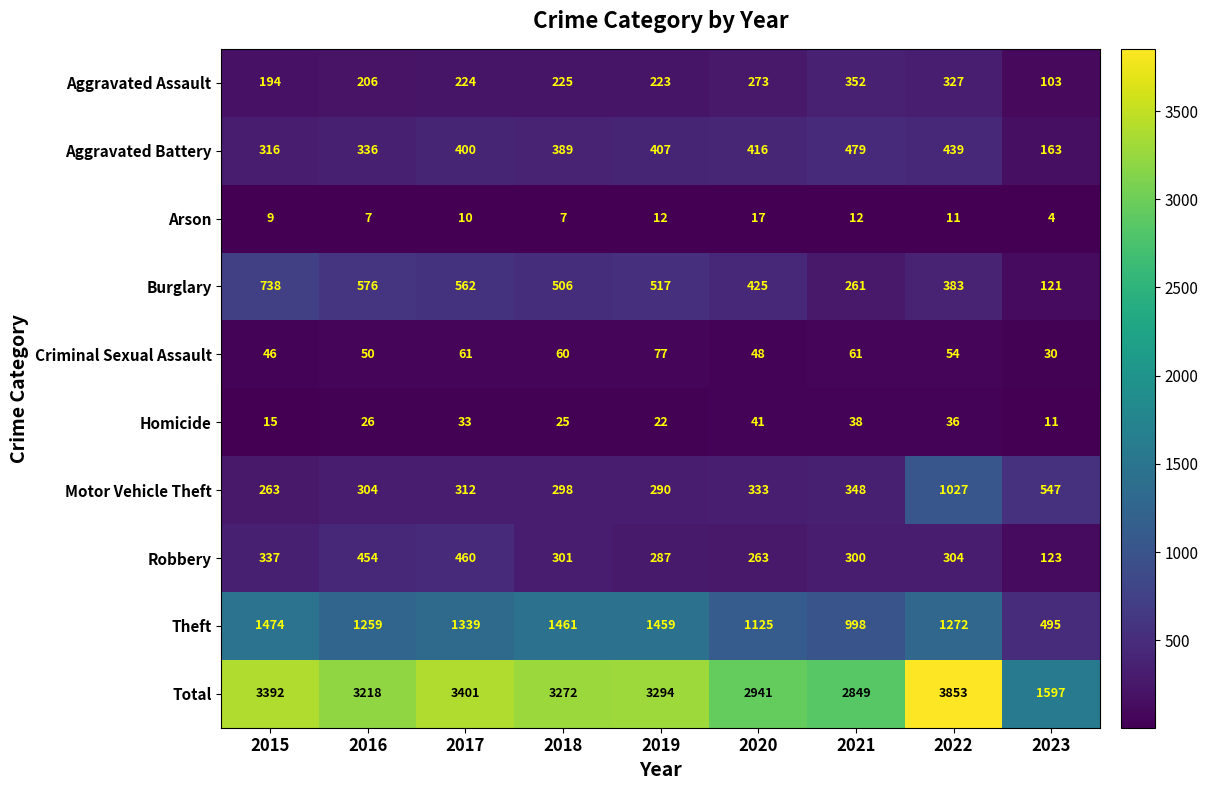

List the labels in order of Aggravated Battery value, smallest first.

2023, 2015, 2016, 2018, 2017, 2019, 2020, 2022, 2021